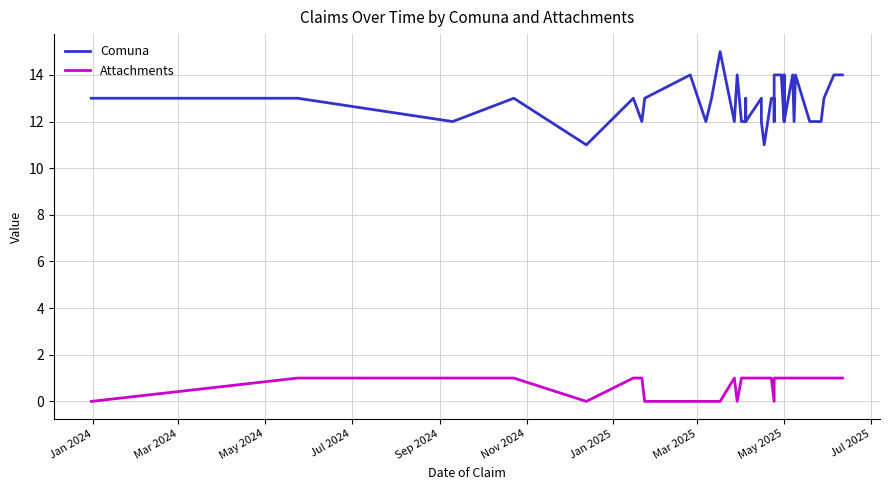

Reading right to left, what are all the values shown in this chart?

Comuna: 14	14	13	12	12	12	14	12	14	12	14	12	14	14	12	13	13	13	11	12	13	12	13	12	12	14	12	15	13	12	14	14	13	12	13	11	13	12	13	13
Attachments: 1	1	1	1	1	1	1	1	1	1	1	1	1	1	1	1	0	1	1	1	1	1	1	1	1	0	1	0	0	0	0	0	0	1	1	0	1	1	1	0